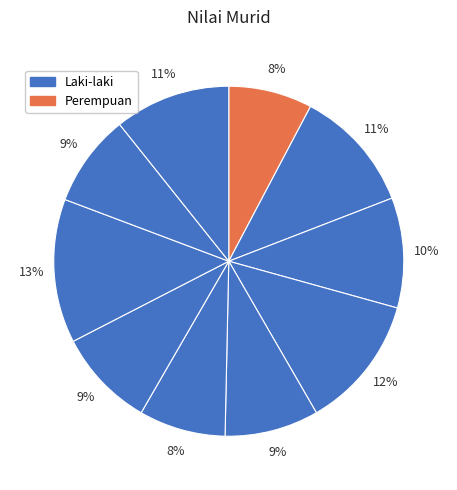

How many segments does this pie chart have?

10